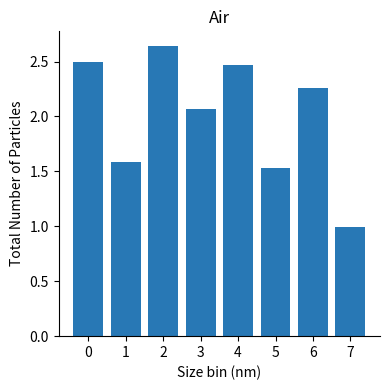

What is the average value?

2.0